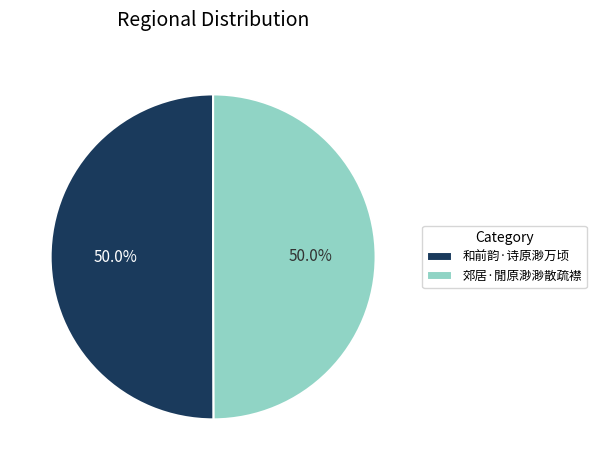

What is the ratio of the value at 和前韵·诗原渺万顷 to the value at 郊居·閒原渺渺散疏襟?

1.0